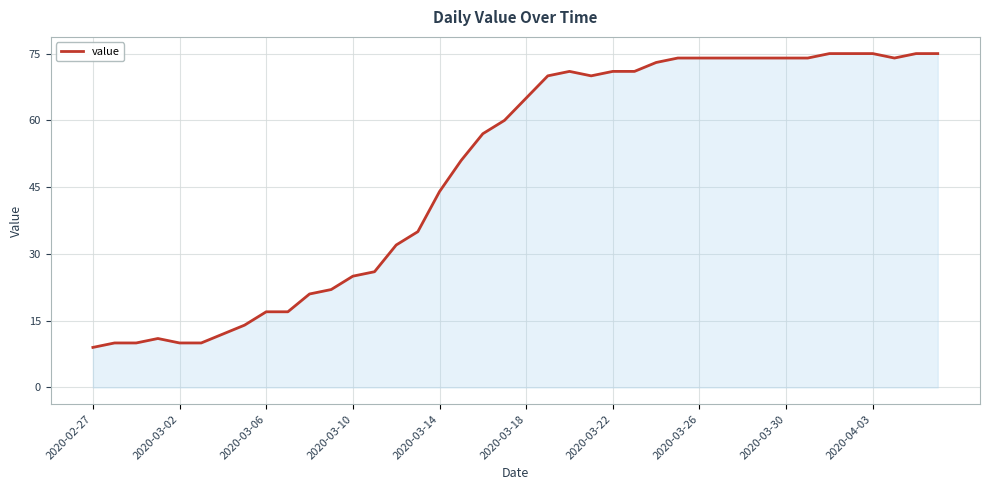

What is the minimum value shown in the chart?

9